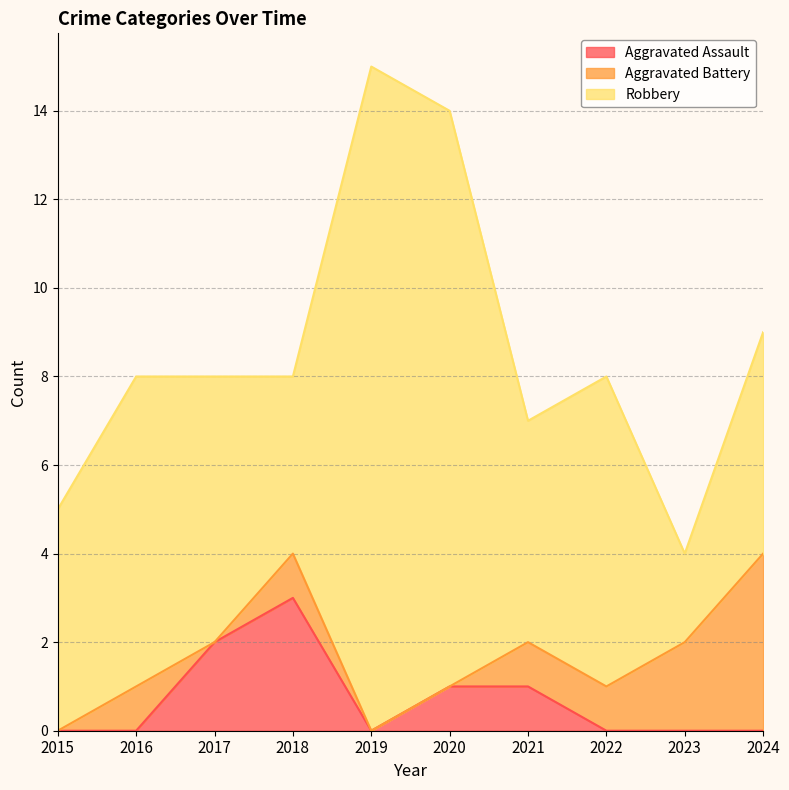

Does the chart have visible grid lines?

Yes